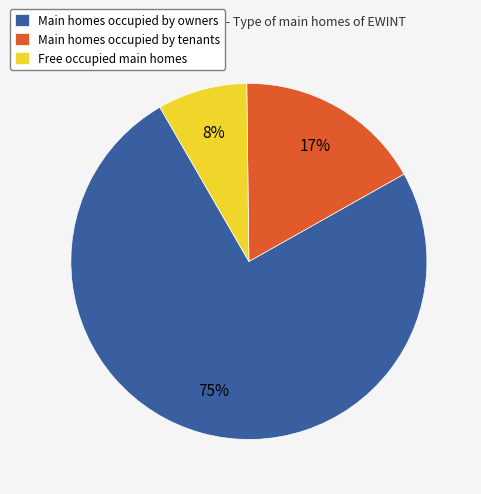

To the nearest percent, what percentage of the pie is Free occupied main homes?

8%